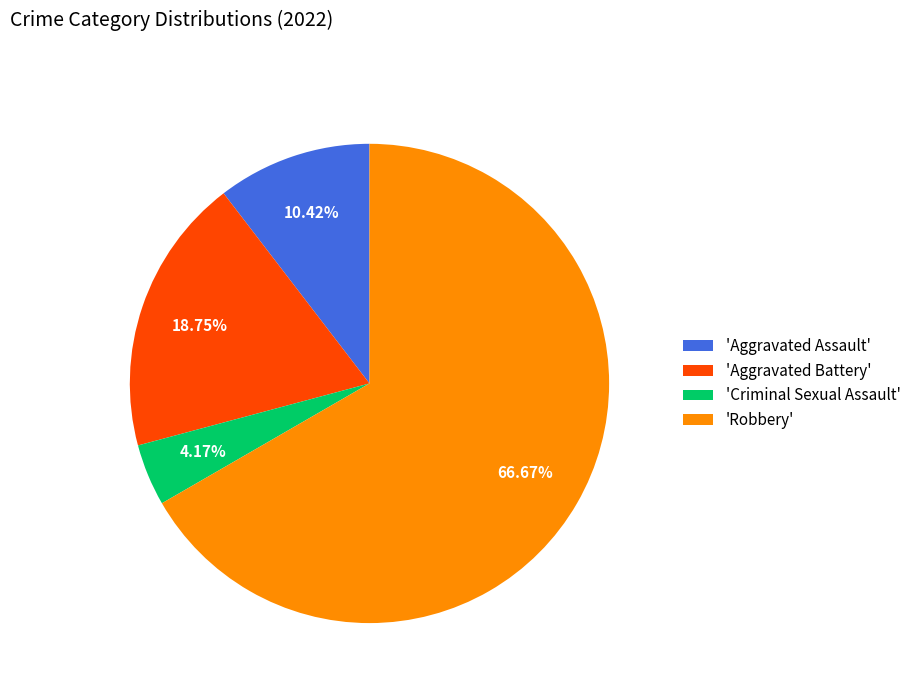

Does any single category account for the majority?

Yes